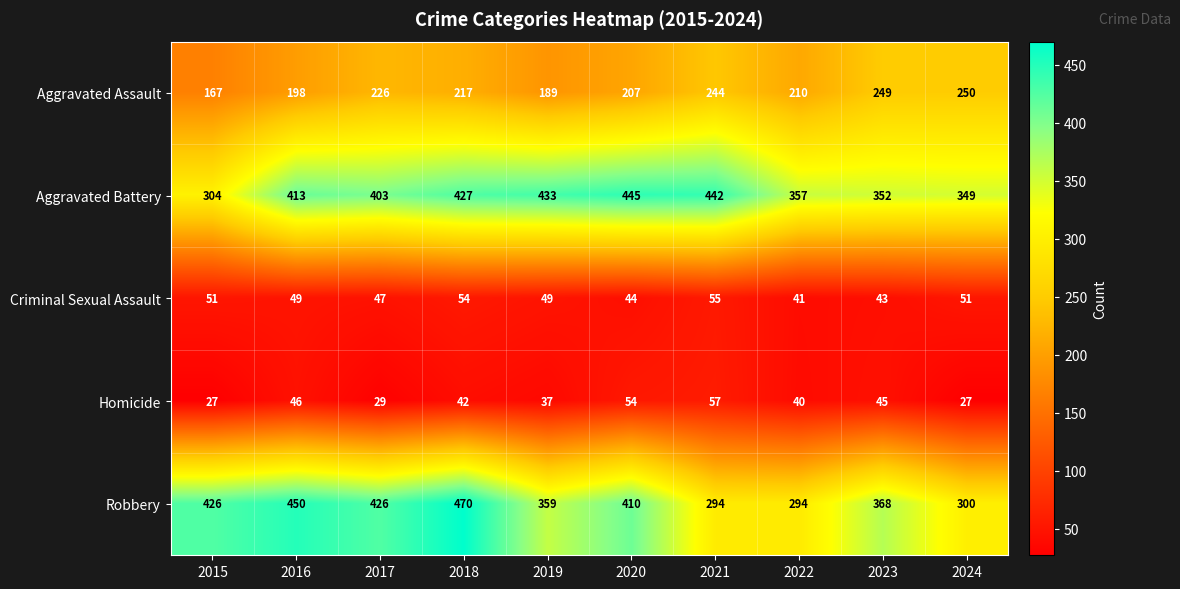

Where does the Robbery series first go above 410?

2015